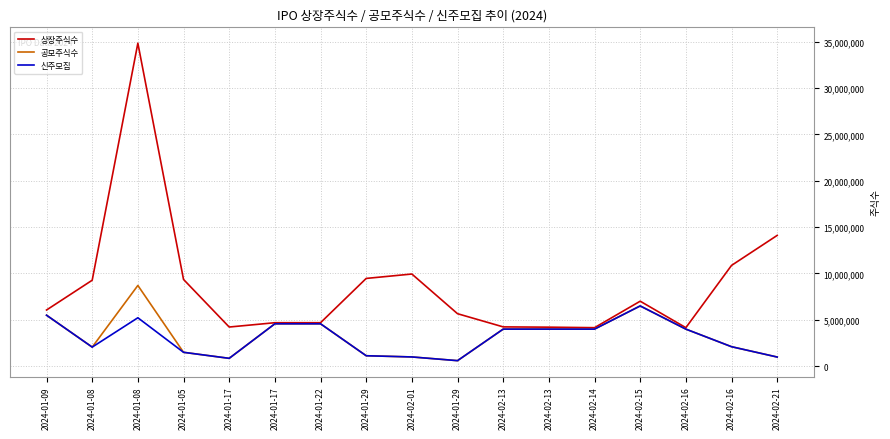

What is the average value of the 공모주식수 series?

3299471